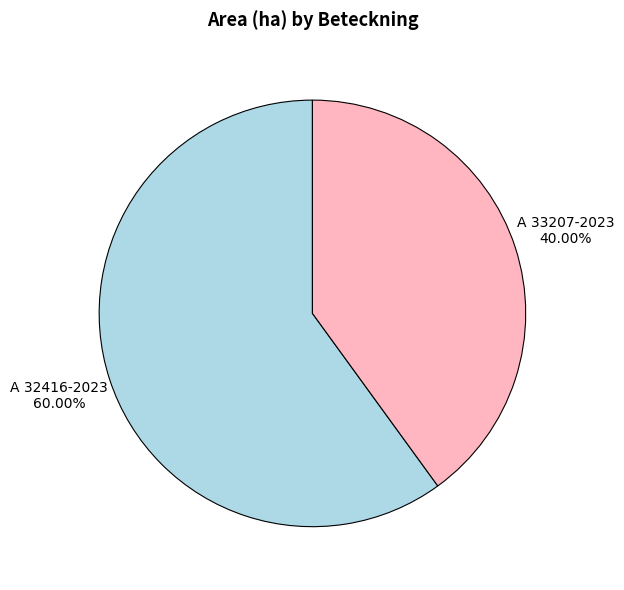

What percentage do A 33207-2023 and A 32416-2023 together represent?

100.0%